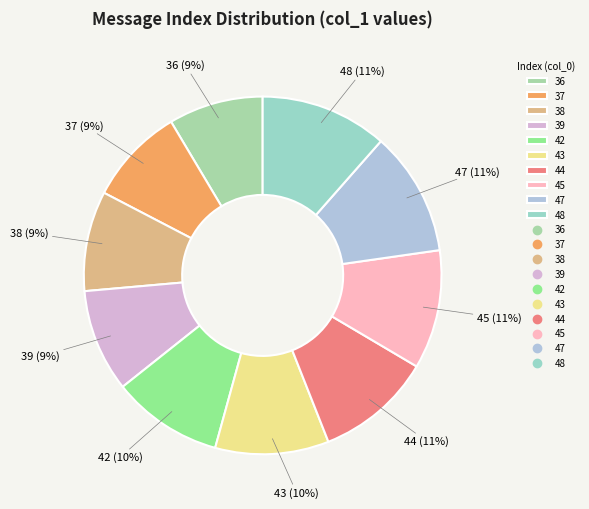

Is the sum of 36 and 42 greater than half?

No